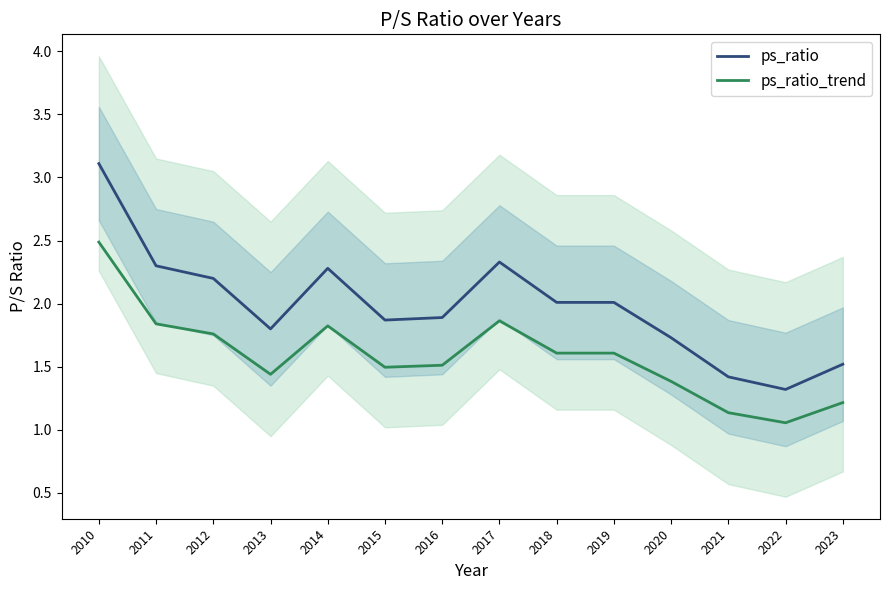

What is the difference between the maximum and minimum values in the ps_ratio series?

1.8